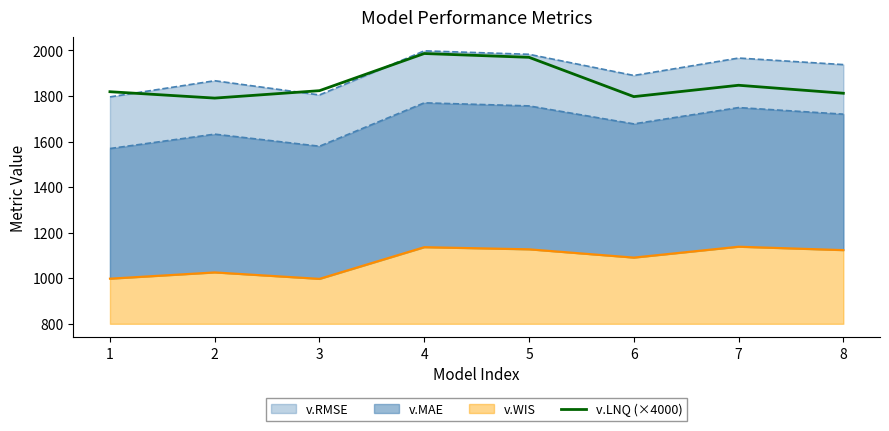

How many categories are shown in the chart?

8